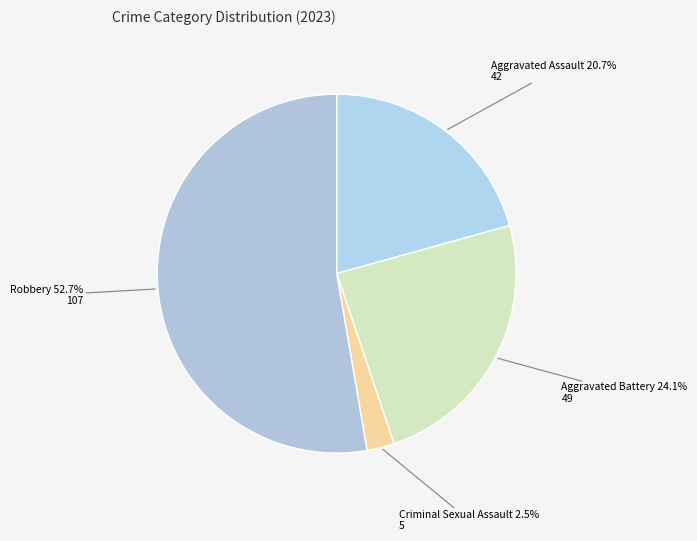

What is the majority slice?

Robbery